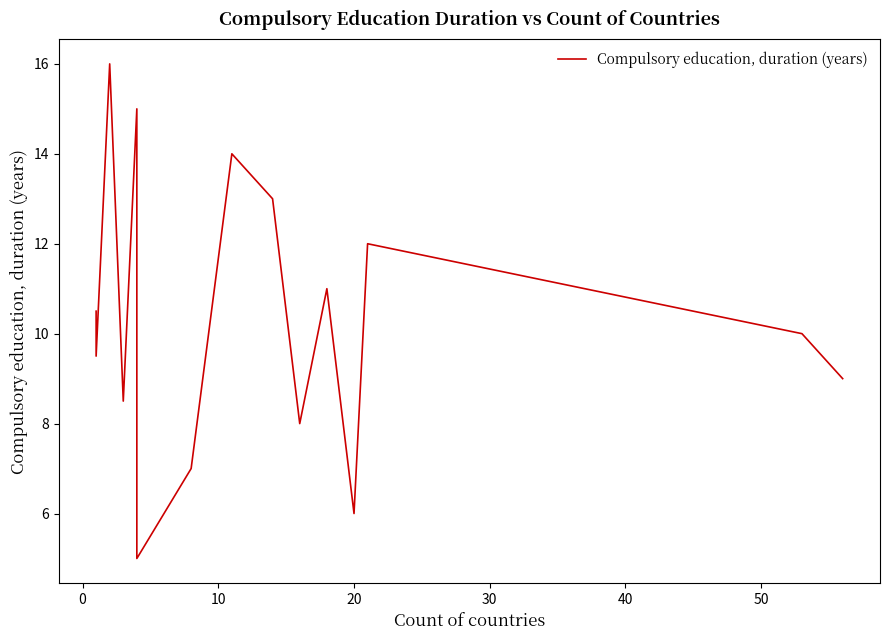

What is the greatest value displayed?

16.0